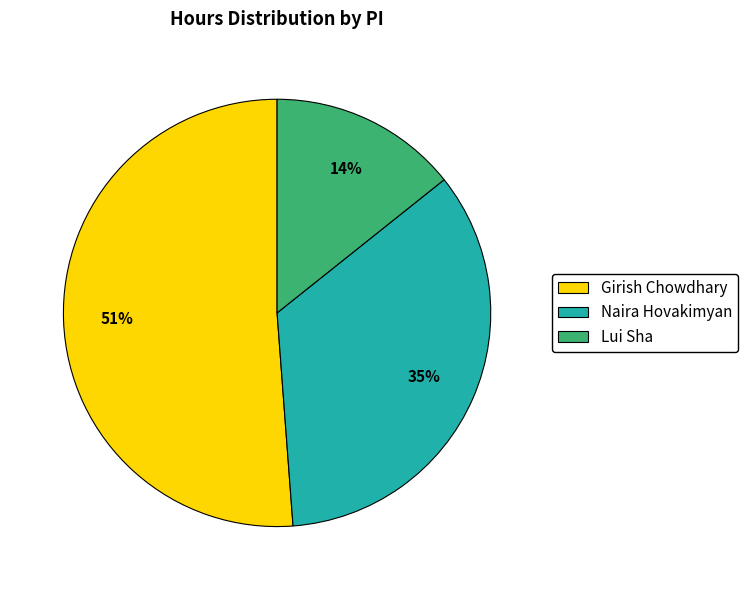

To the nearest percent, what is the average slice percentage?

33%